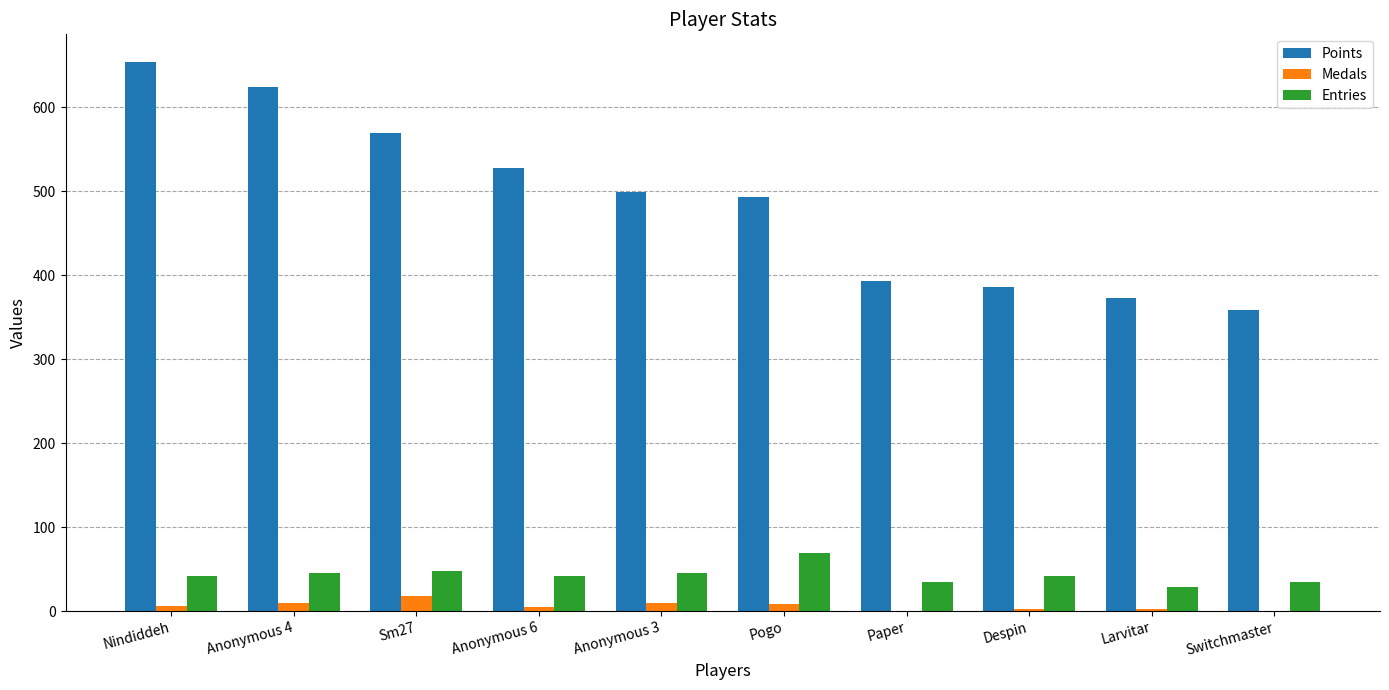

Which series changed the most between Anonymous 4 and Larvitar?

Points